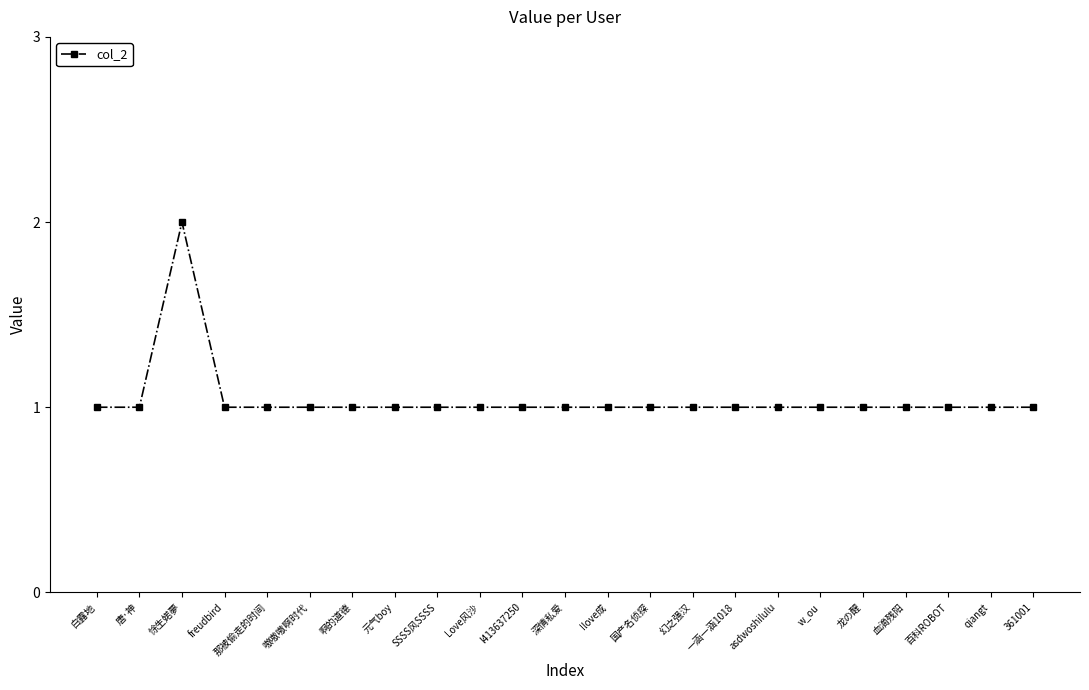

The chart shows a value of 1 at 深情私爱. True or false?

True